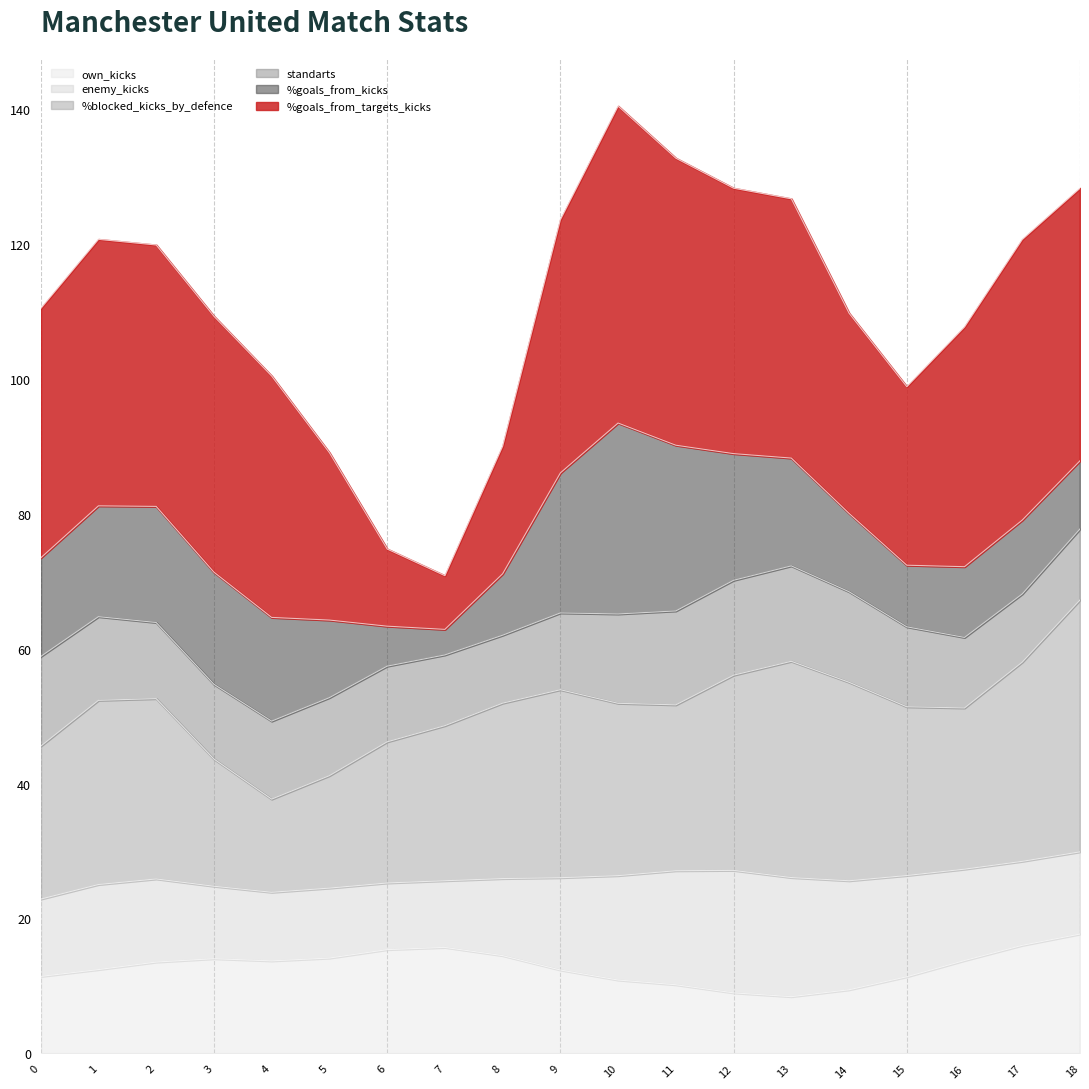

What is the value of the own_kicks point at the 8th from the left?

16.0